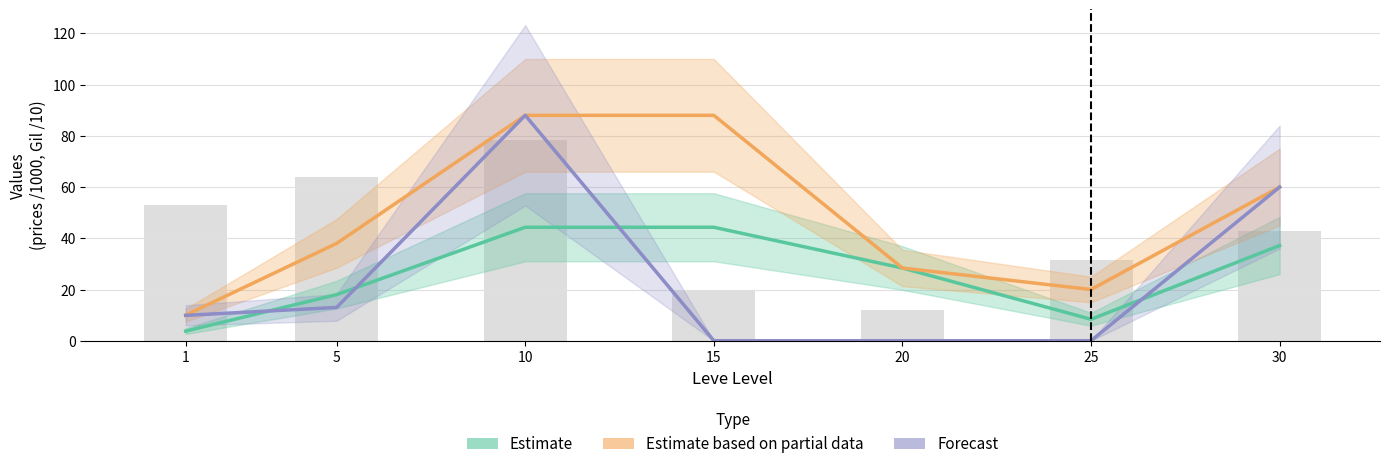

Reading left to right, transcribe all the data shown in this chart.

Estimate: 3.8	18.0	44.3	44.3	28.4	8.4	37.2
Estimate based on partial data: 10.0	38.0	88.0	88.0	28.4	20.0	60.0
Forecast: 9.9	13.0	88.0	0.0	0.0	0.0	60.0